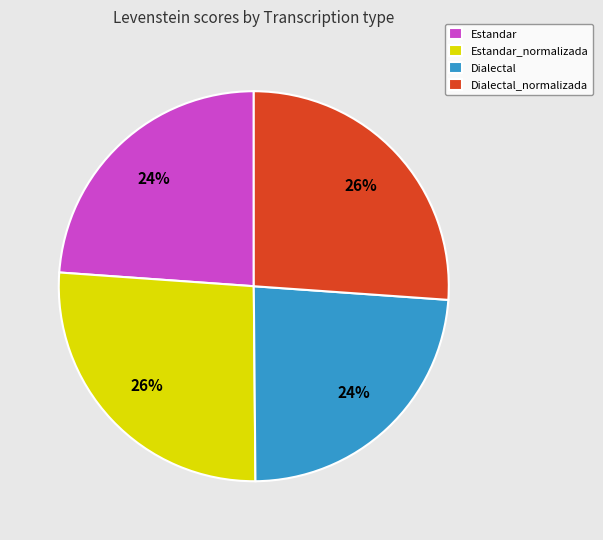

To the nearest percent, what percentage of the pie is Dialectal?

24%